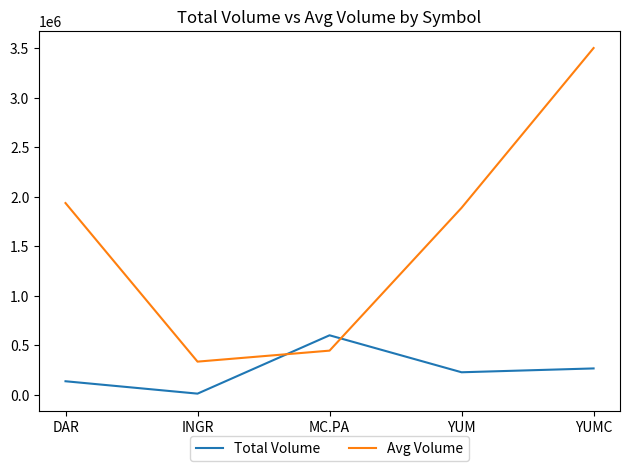

What is the average value of the Total Volume series?

248679